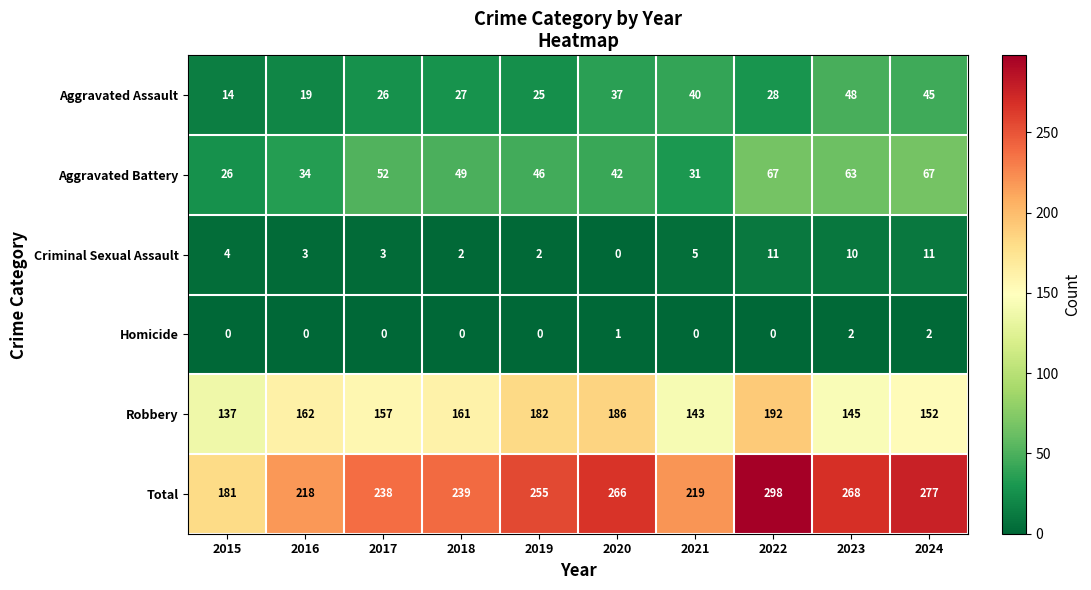

The Total series shows 218 at 2016. True or false?

True